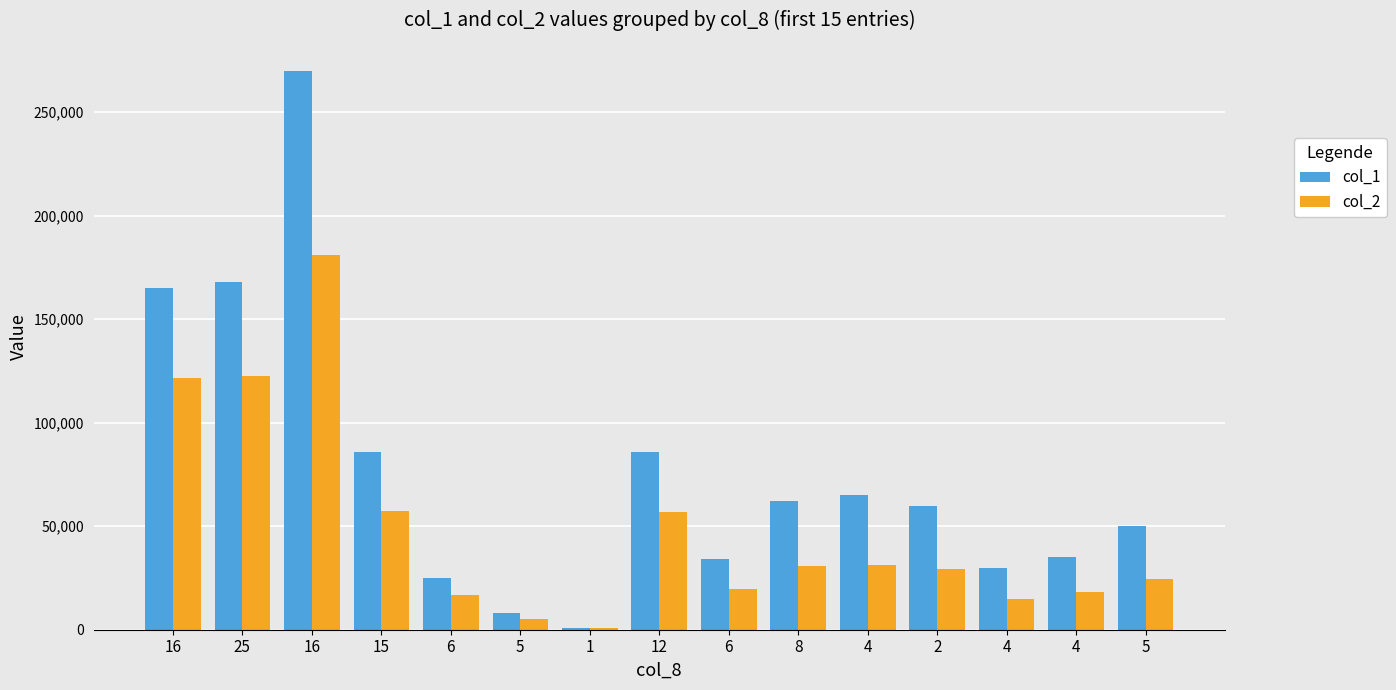

What is the highest value of the col_2 series?

181140